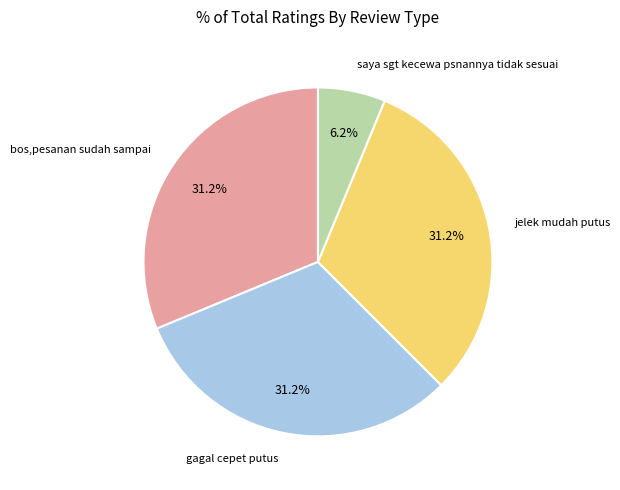

Is there any slice that represents more than half of the pie?

No